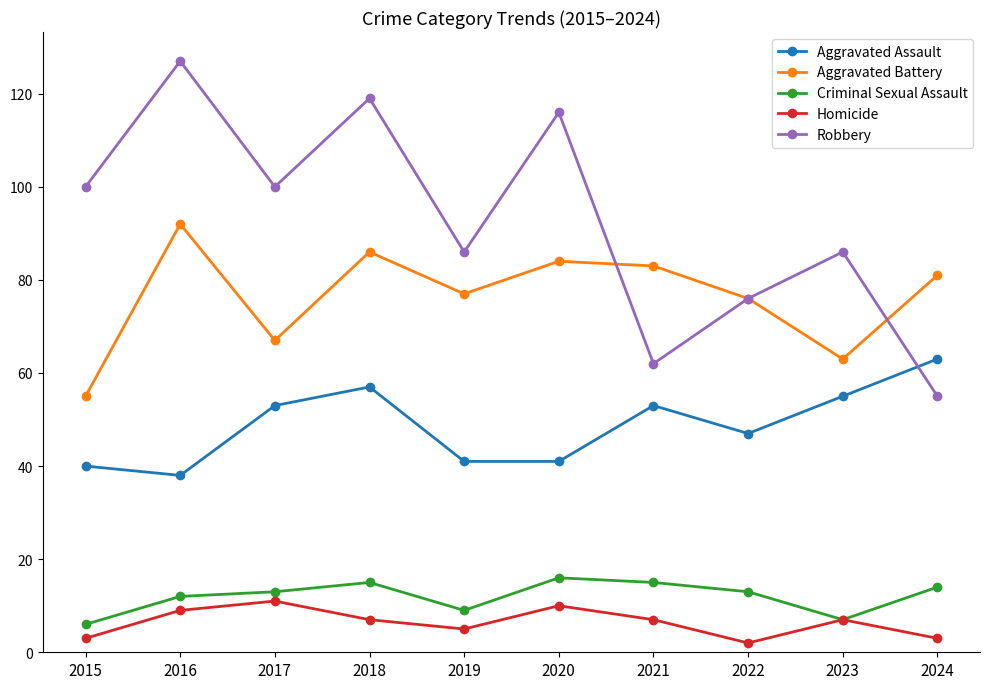

At which label does Aggravated Battery reach its peak?

2016